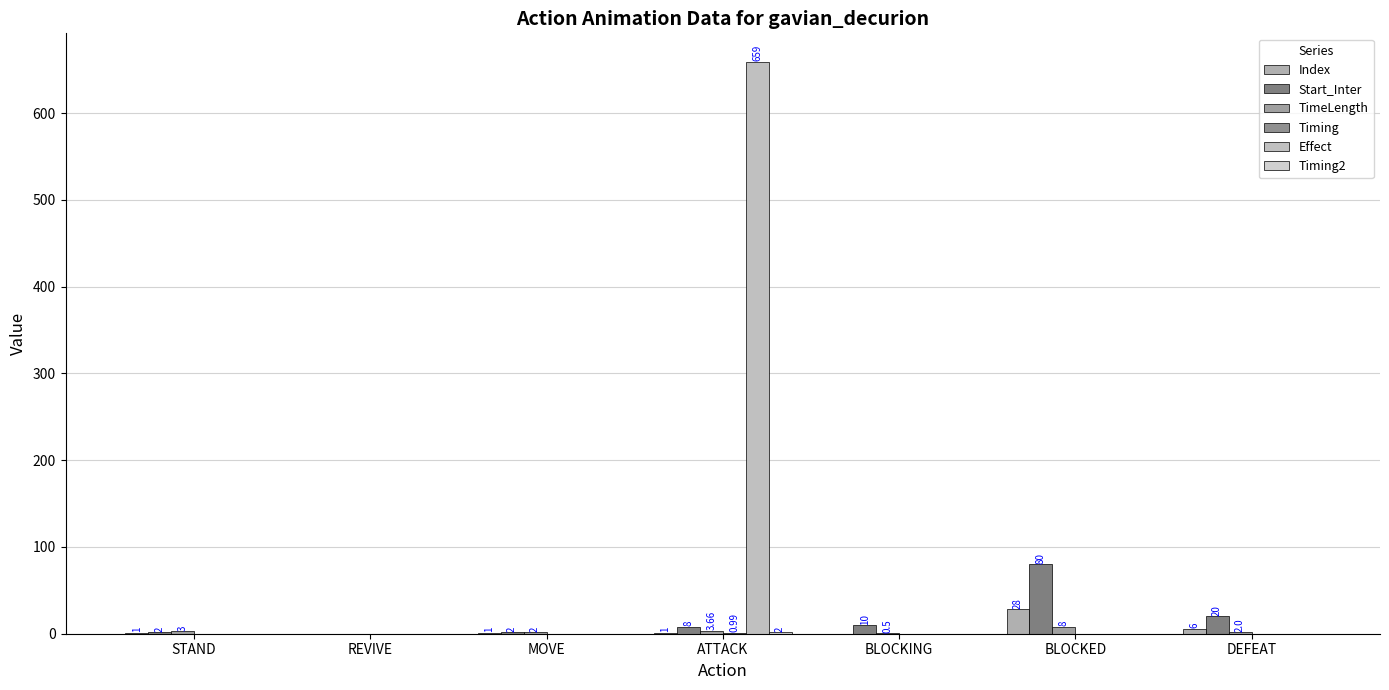

Reading left to right, list all the values displayed in this chart.

Index: 1.0	0.0	1.0	1.0	0.0	28.0	6.0
Start_Inter: 2.0	0.0	2.0	8.0	10.0	80.0	20.0
TimeLength: 3.0	0.0	2.0	3.7	0.5	8.0	2.0
Timing: 0.0	0.0	0.0	1.0	0.0	0.0	0.0
Effect: 0.0	0.0	0.0	659.0	0.0	0.0	0.0
Timing2: 0.0	0.0	0.0	2.0	0.0	0.0	0.0